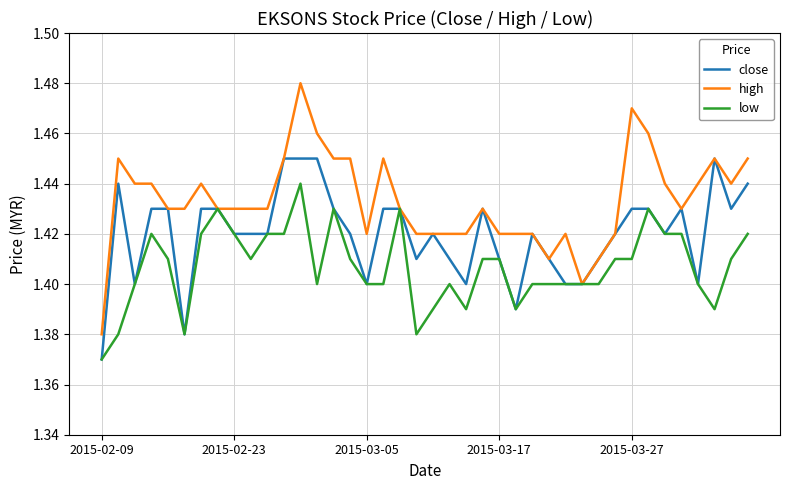

Which series has the largest total across all categories?

high